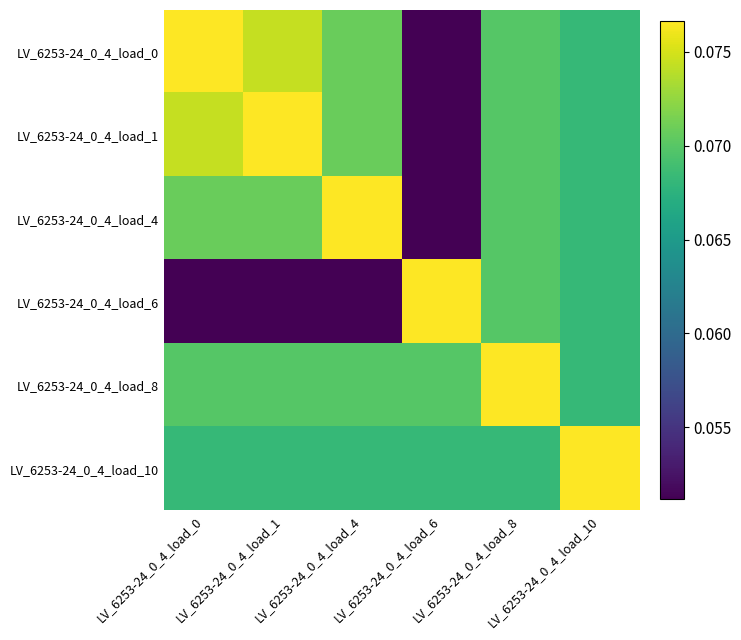

At which category is the sum across all series the highest?

LV_6253-24_0_4_load_8